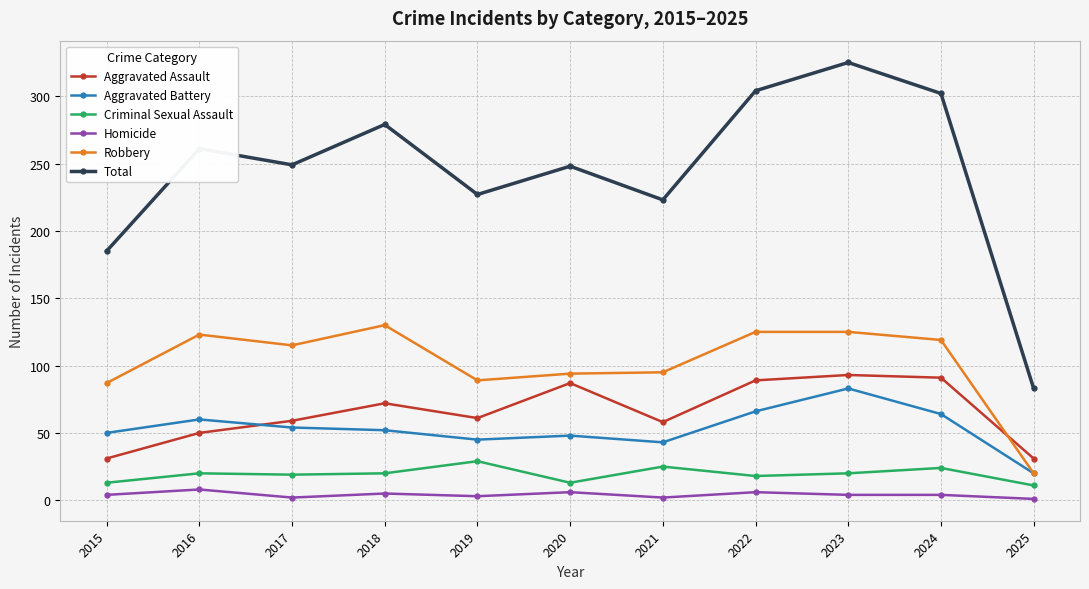

Which series has the largest range (max minus min)?

Total